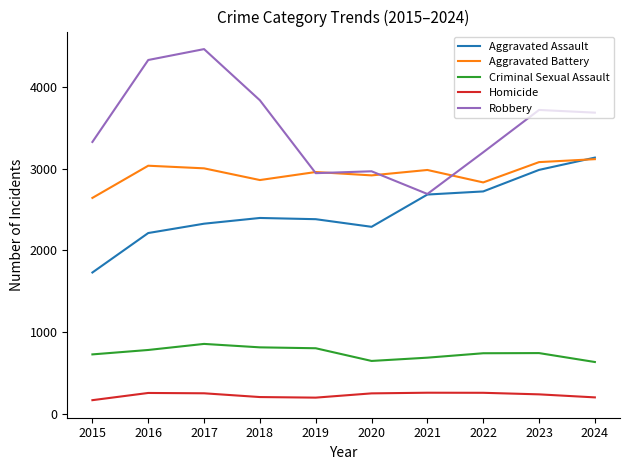

Does the chart display data point markers on the line(s)?

No